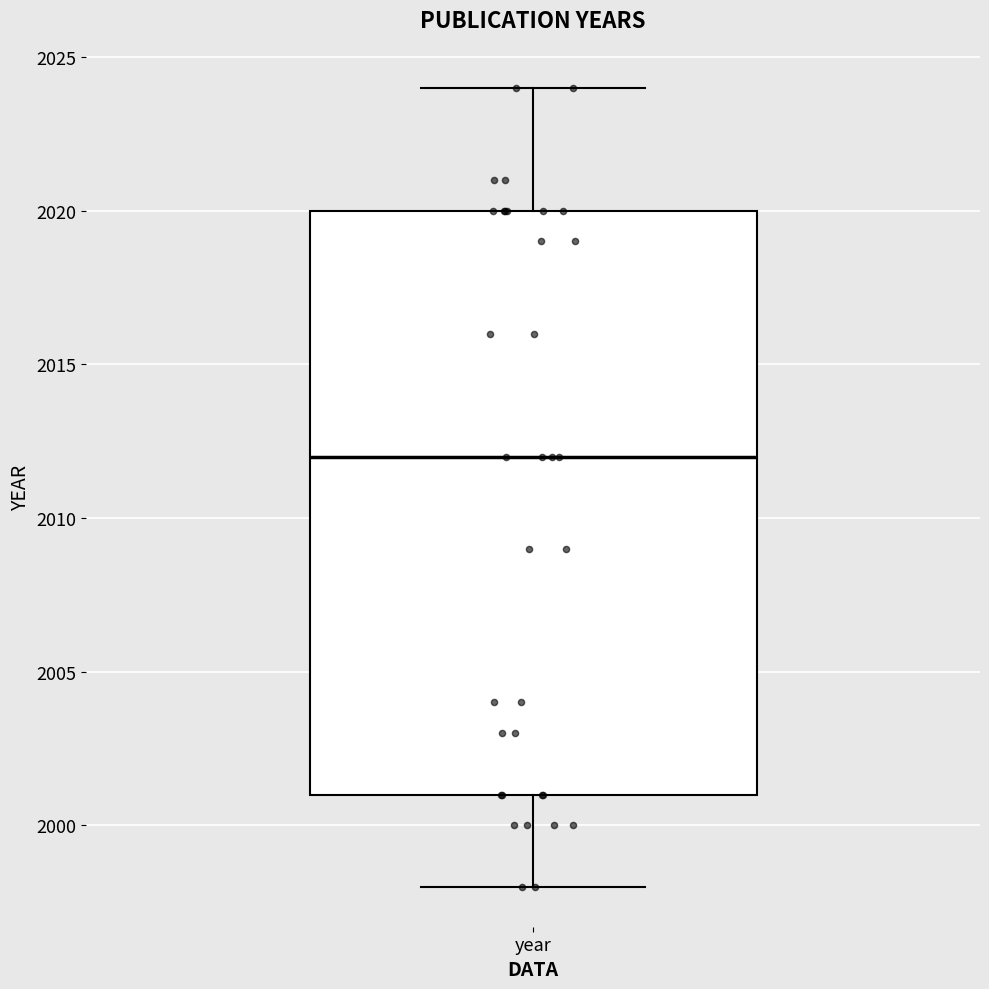

Transcribe this box plot: give where the median line is, the range the box spans, and where the two whiskers end, as read against the y-axis. The values are not printed on the chart, so give them approximately, as read against the axis.

median 2012, box 2001 to 2020, whiskers 1998 to 2024